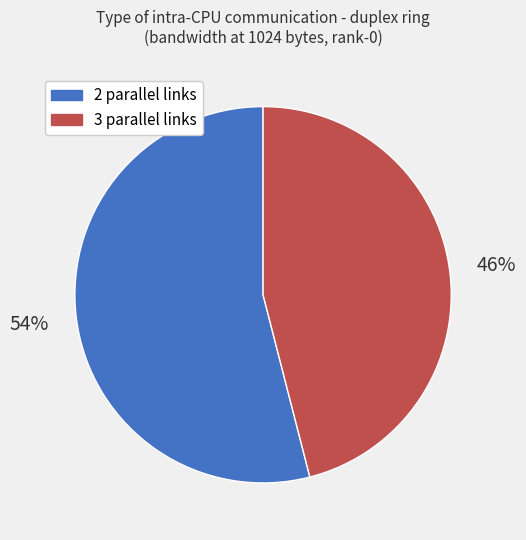

To the nearest percent, what is the difference between the largest and smallest slice percentages?

8%